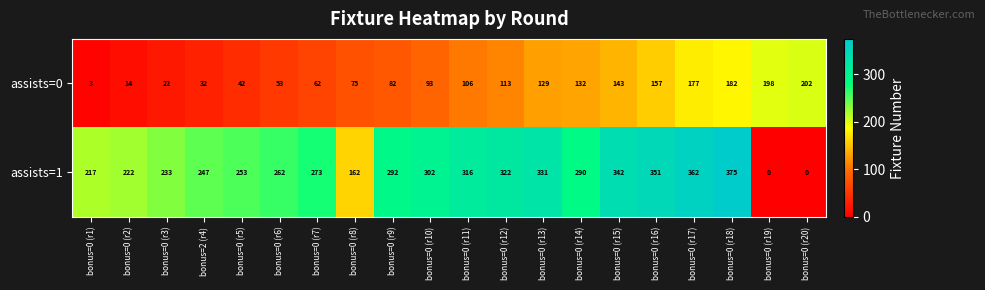

At which category does the chart reach its peak across all series?

bonus=0 (r18)